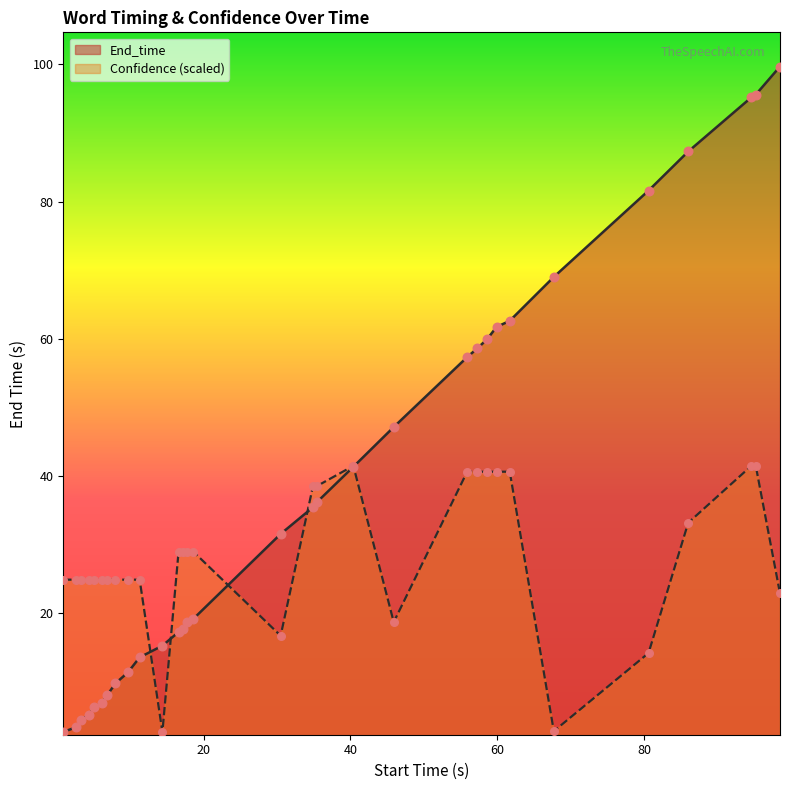

Which series reaches the minimum Y coordinate?

End_time